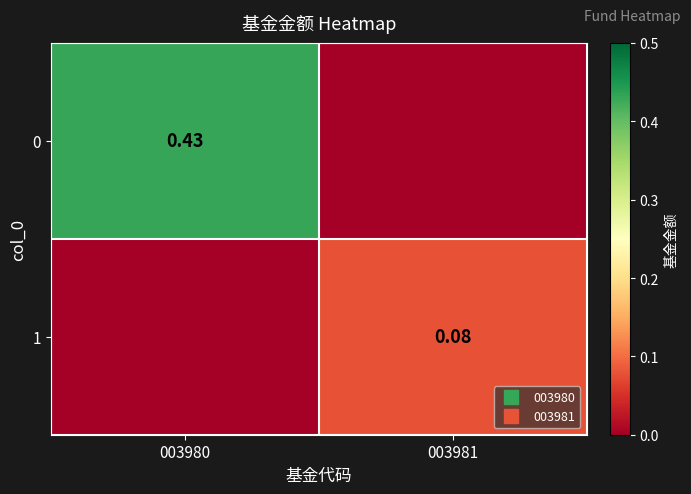

What is the sum of all 0 values?

0.4